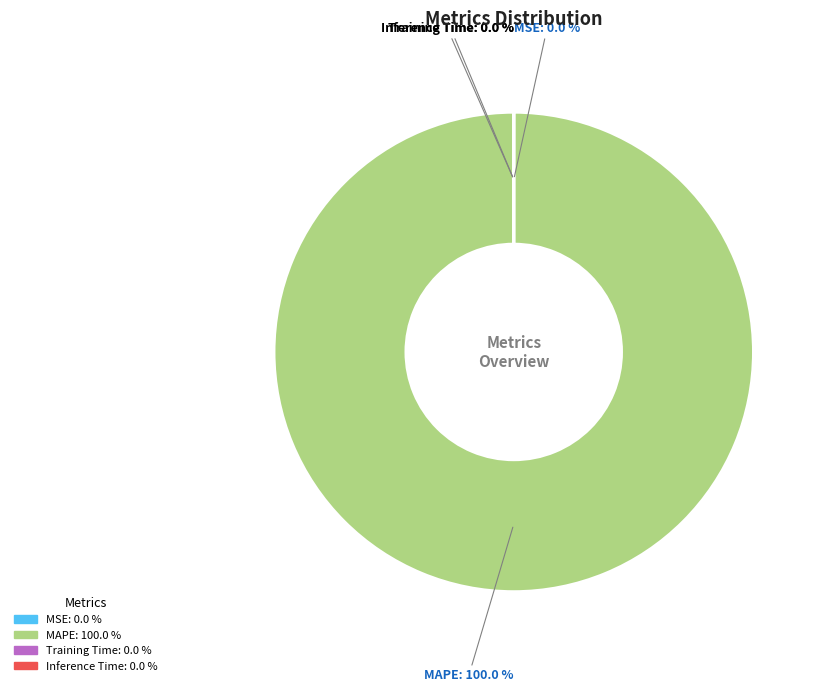

Does any single category account for the majority?

Yes